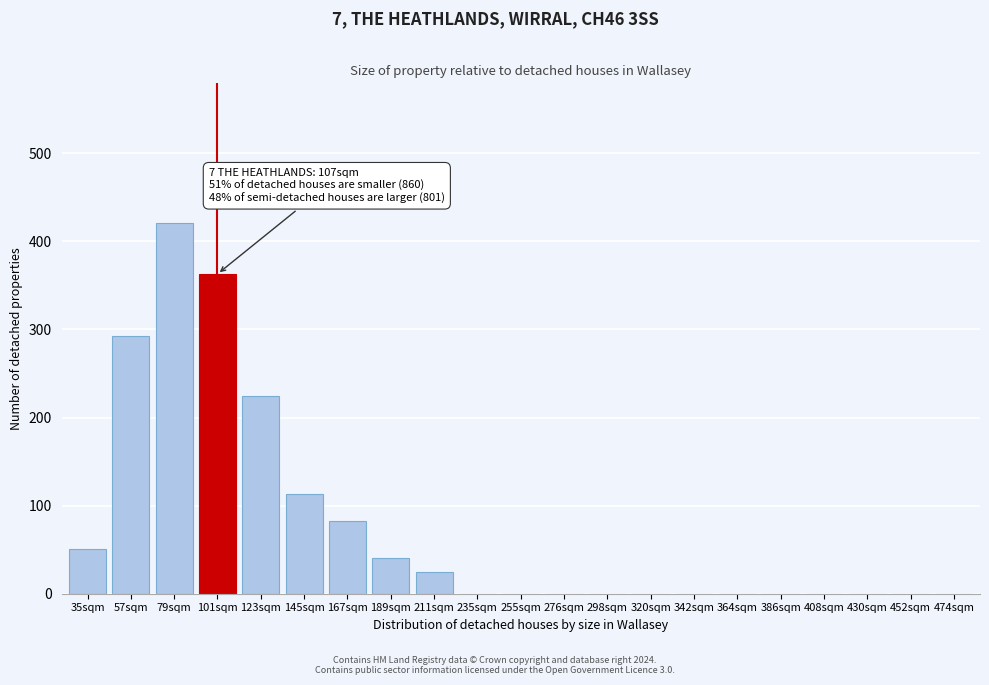

Reading left to right, transcribe all the data shown in this chart.

35sqm=51	57sqm=293	79sqm=421	101sqm=363	123sqm=225	145sqm=113	167sqm=83	189sqm=40	211sqm=25	235sqm=0	255sqm=0	276sqm=0	298sqm=0	320sqm=0	342sqm=0	364sqm=0	386sqm=0	408sqm=0	430sqm=0	452sqm=0	474sqm=0